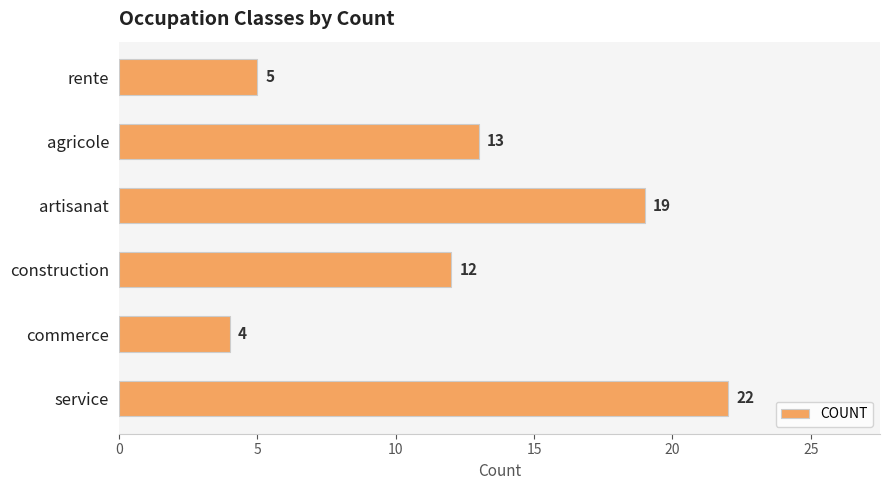

What is the label of the 2nd bar from the bottom?

commerce